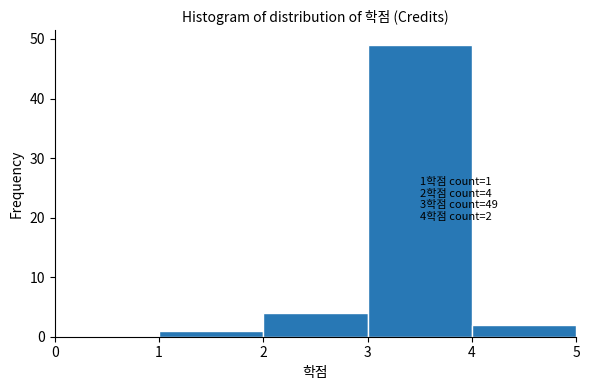

Over which range of the x-axis is the bar tallest?

3 to 4